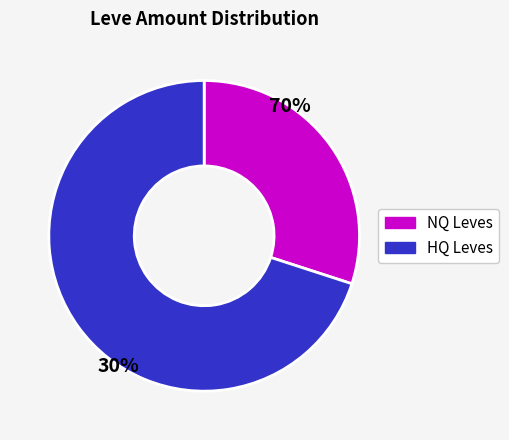

Do HQ Leves and NQ Leves together represent more than half of the pie?

Yes